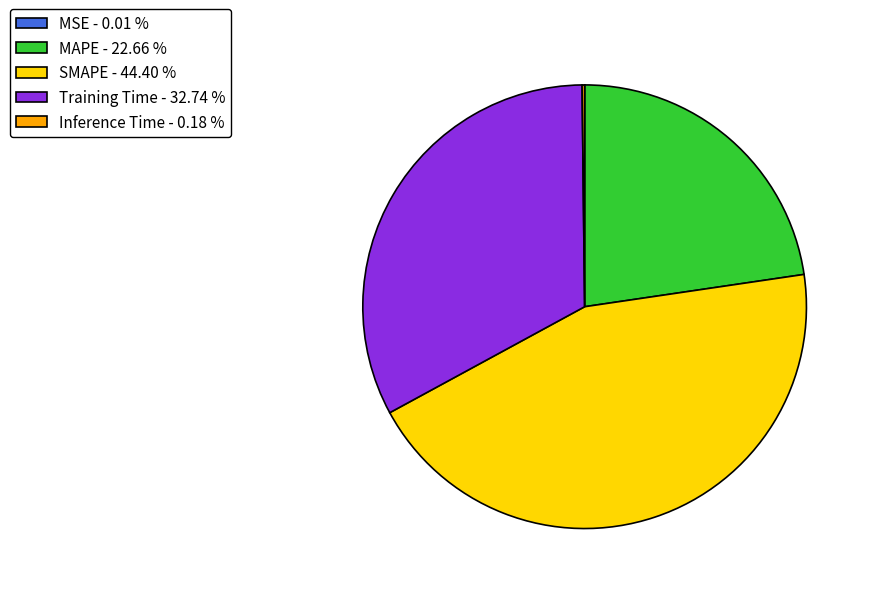

Is there any slice that represents more than half of the pie?

No